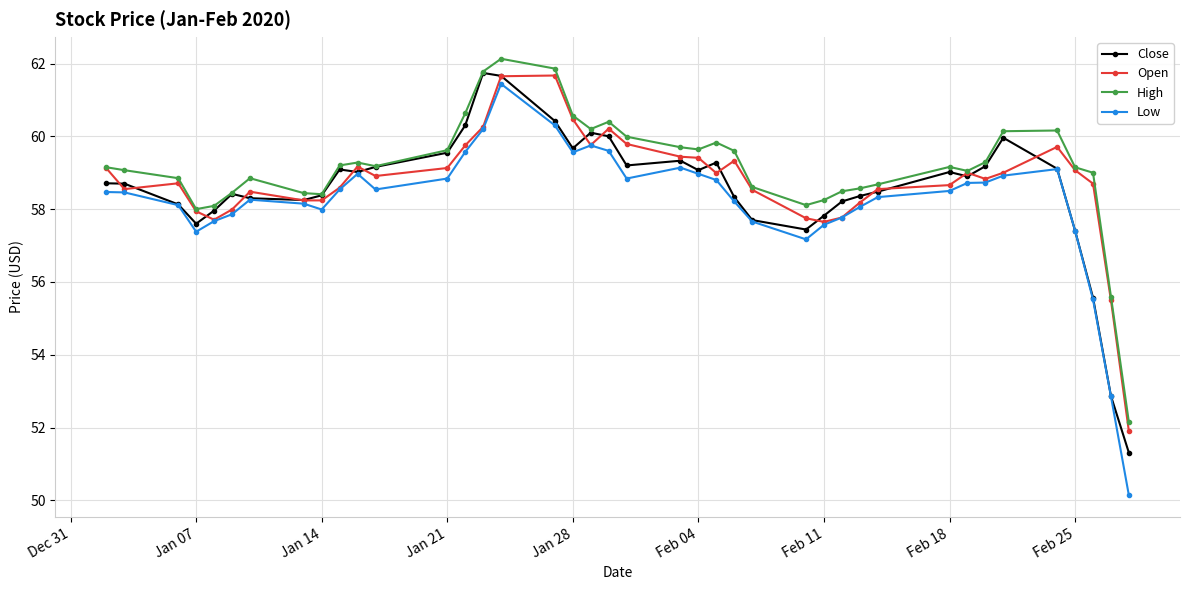

Does the chart have visible grid lines?

Yes